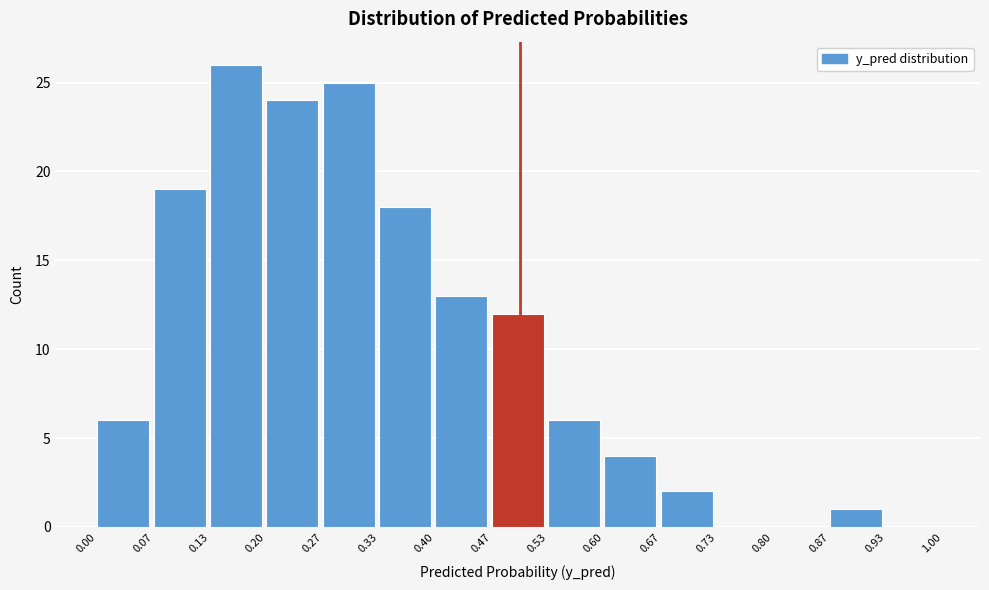

Reading left to right, list every bar in this chart as the range it spans on the x-axis followed by its height. The values are not printed on the chart, so give them approximately, as read against the axis.

0.00 to 0.07: 6
0.07 to 0.13: 19
0.13 to 0.20: 26
0.20 to 0.27: 24
0.27 to 0.33: 25
0.33 to 0.40: 18
0.40 to 0.47: 13
0.47 to 0.53: 12
0.53 to 0.60: 6
0.60 to 0.67: 4
0.67 to 0.73: 2
0.73 to 0.80: 0
0.80 to 0.87: 0
0.87 to 0.93: 1
0.93 to 1.00: 0